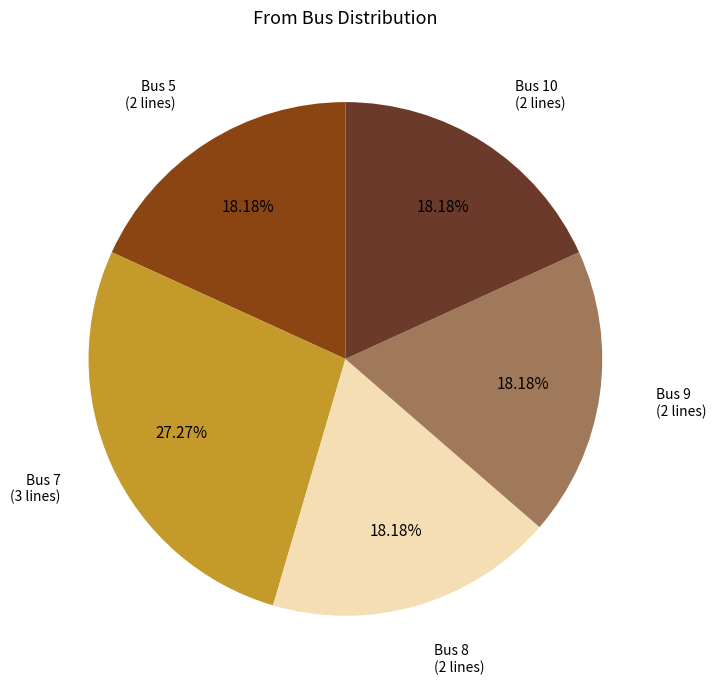

Does any single category account for the majority?

No